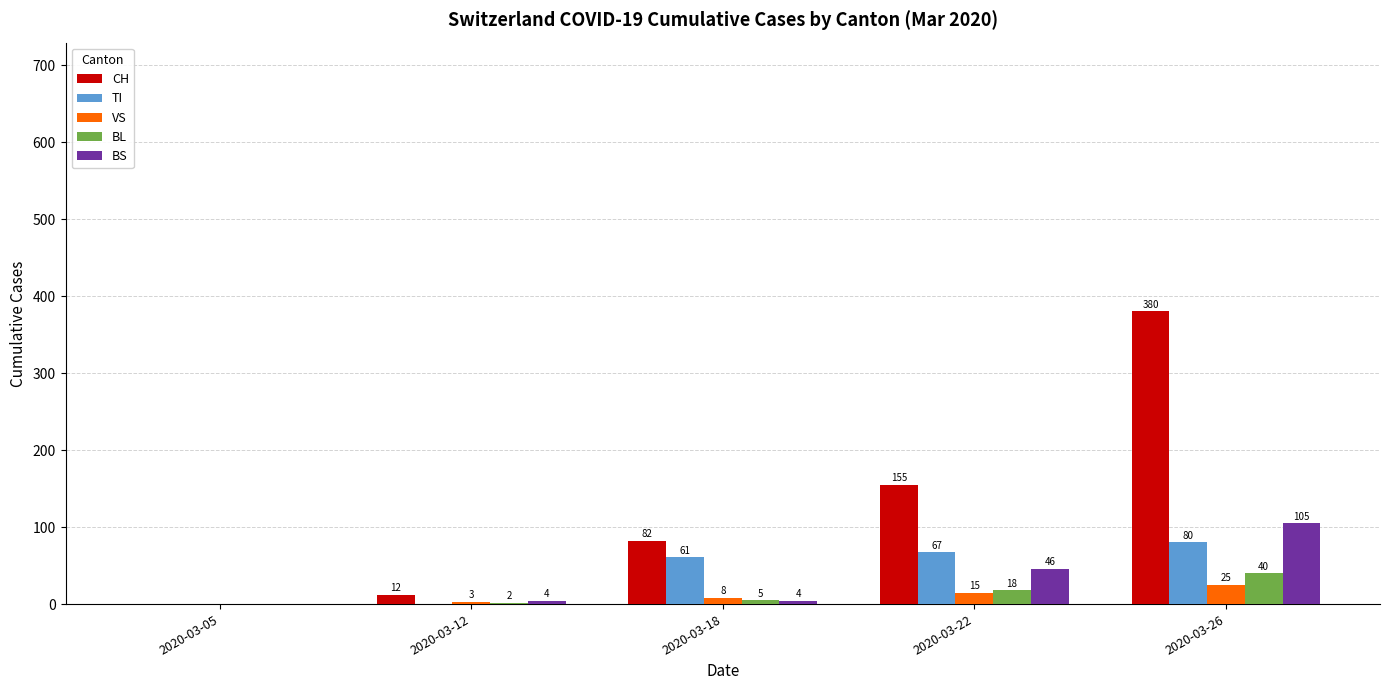

How many groups of bars are there?

5